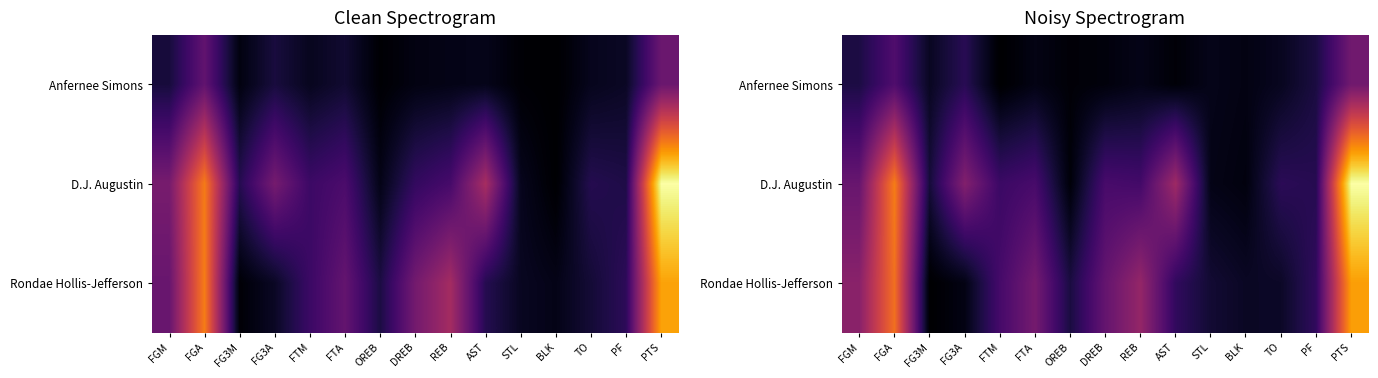

Which series has the widest spread of values?

D.J. Augustin